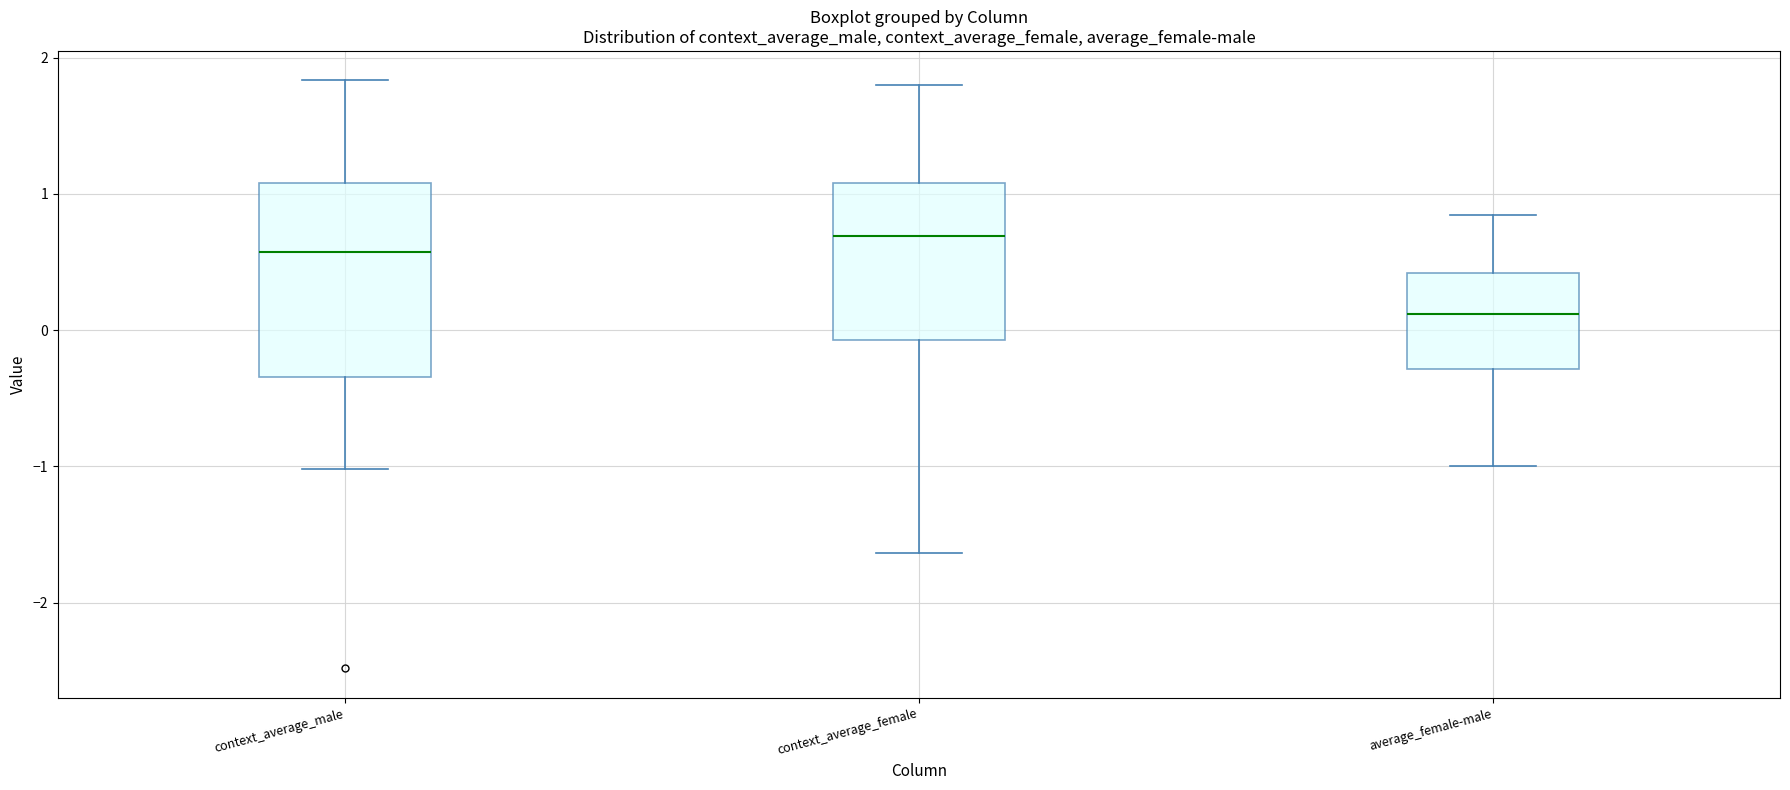

Where is the lower edge of the box for average_female-male on the y-axis? The values are not printed on the chart, so give them approximately, as read against the axis.

-0.3